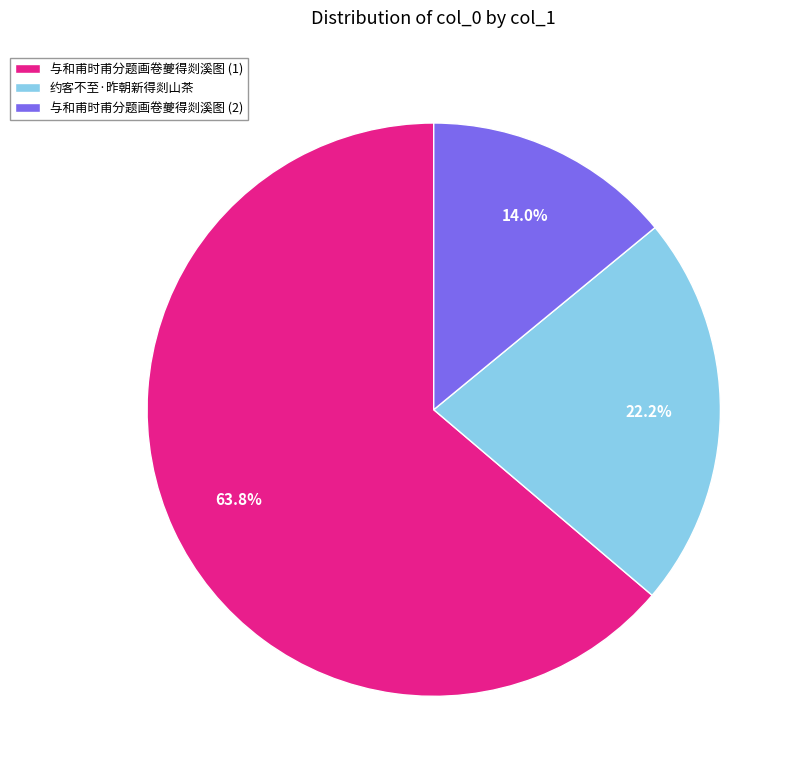

Which slice is the smallest?

与和甫时甫分题画卷夔得剡溪图 (2)